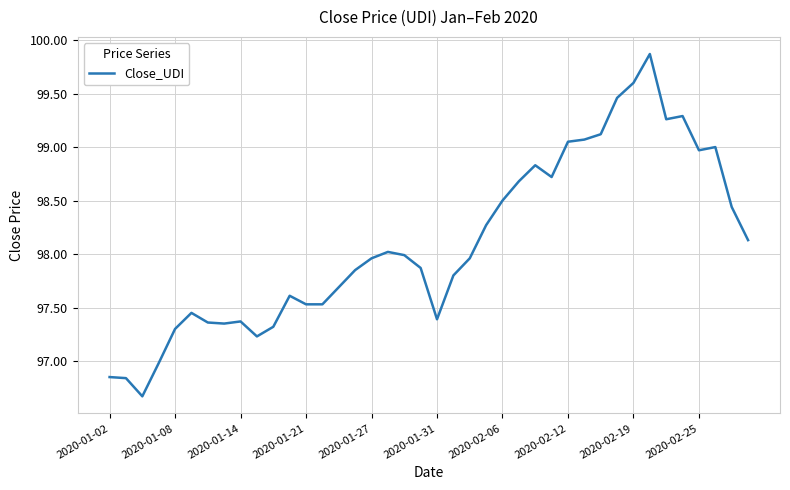

What is the difference between the maximum and minimum values?

3.2